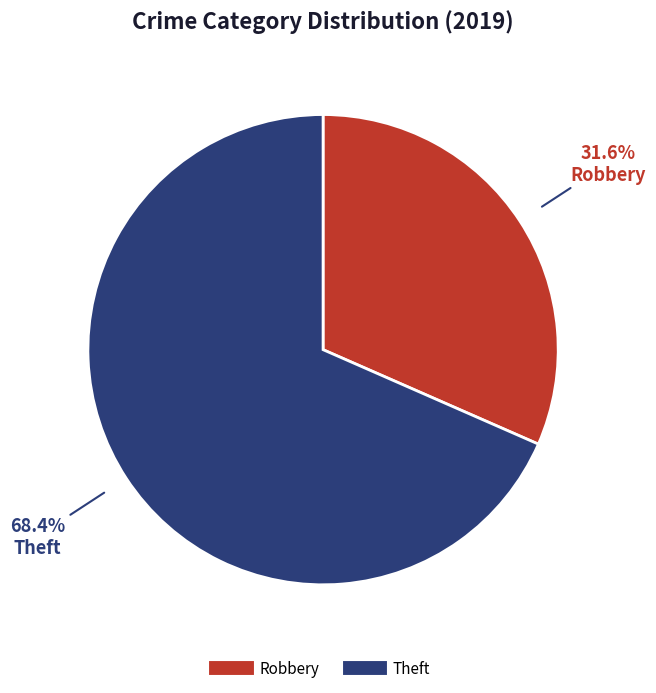

What percentage is NOT represented by Theft?

31.6%